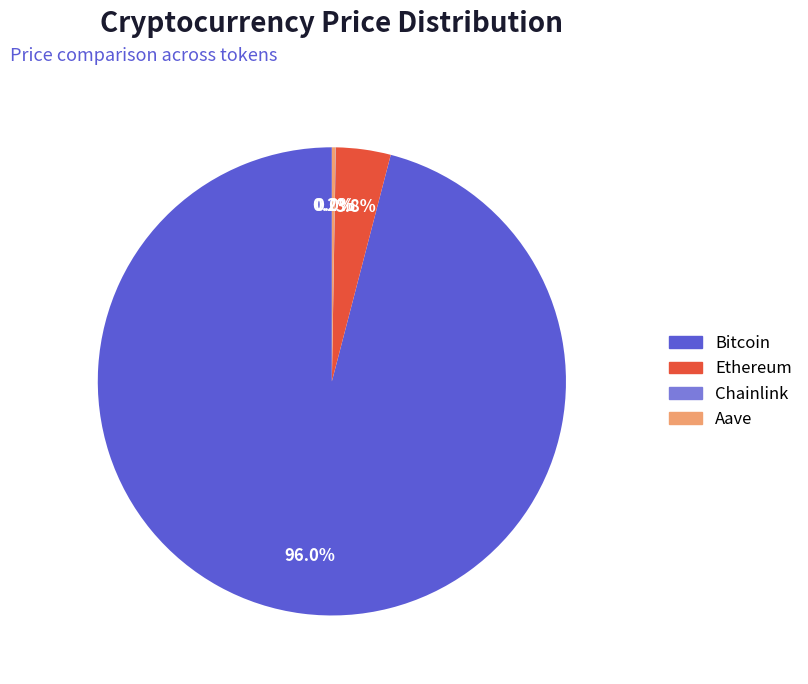

Does any single category account for the majority?

Yes